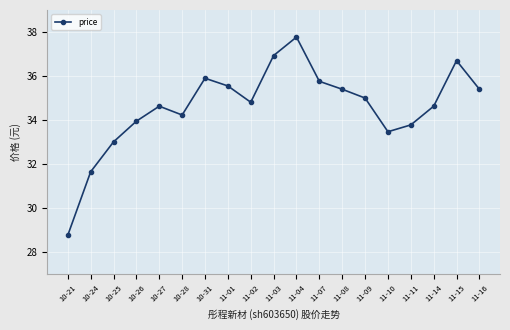

What is the sum of the values at 11-08 and 10-31?

71.3